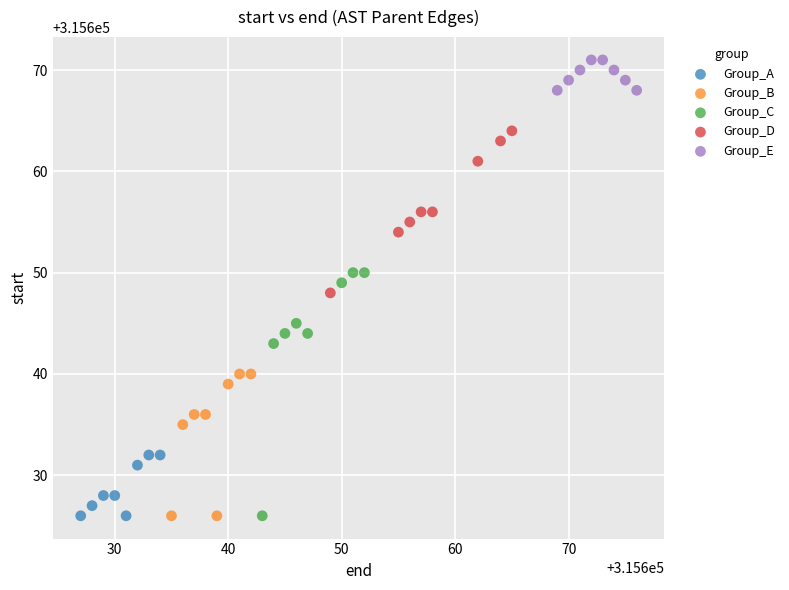

Which series contains the highest Y value?

Group_E